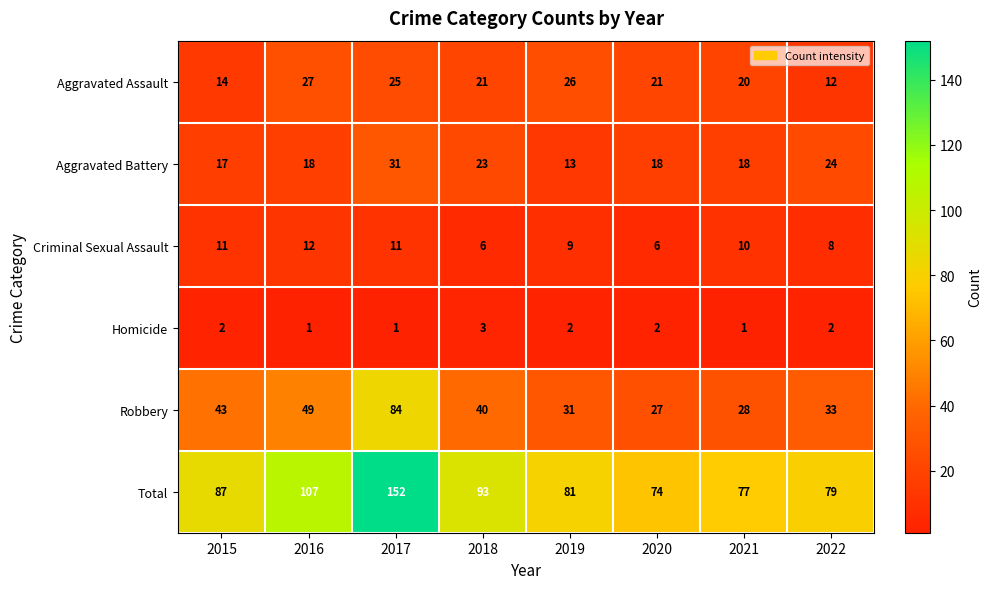

What is the total value across all series at 2016?

214